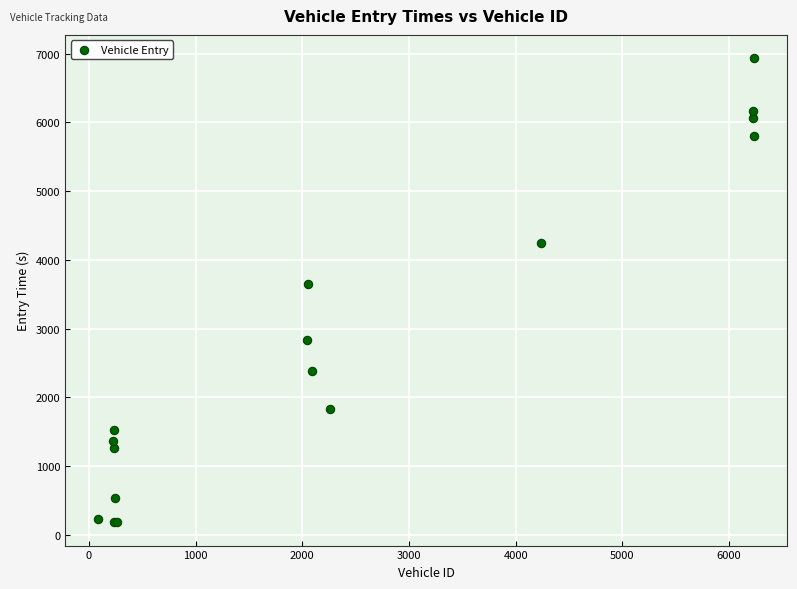

What Y value in the scatter plot is closest to 3558?

3652.7